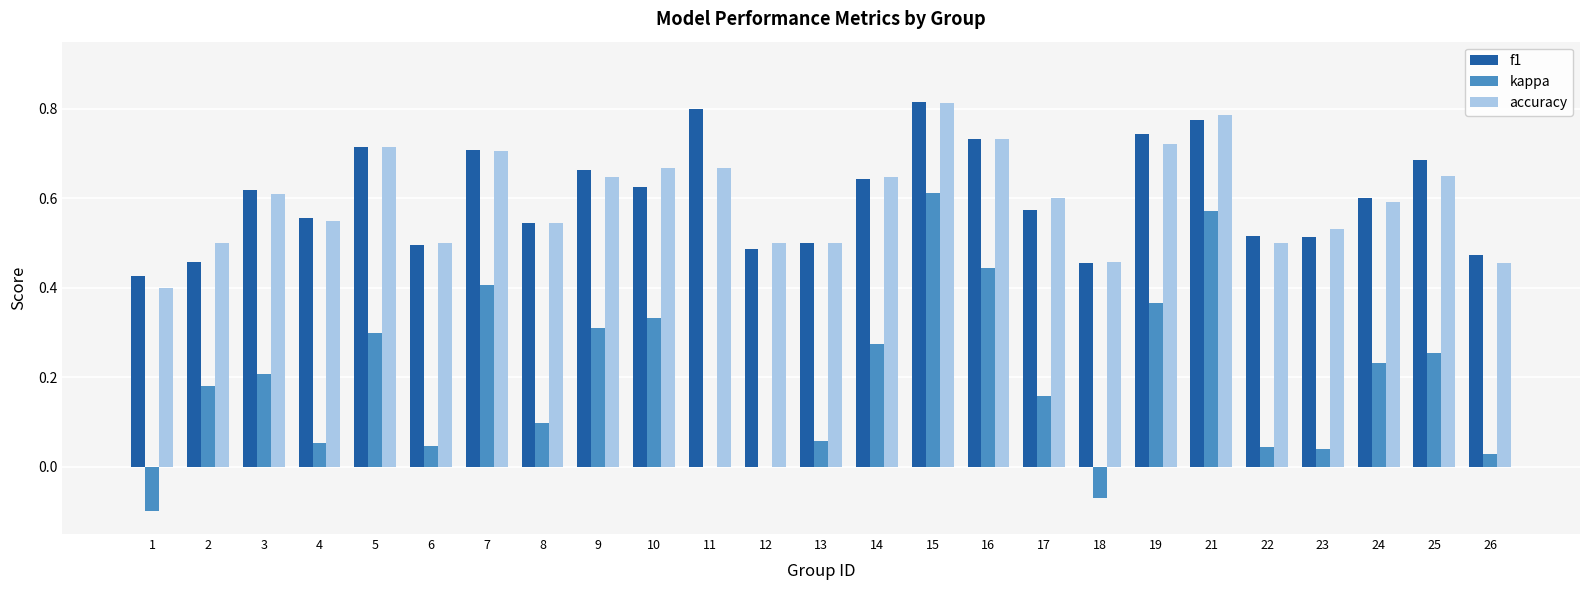

At which category is the sum across all series the highest?

15